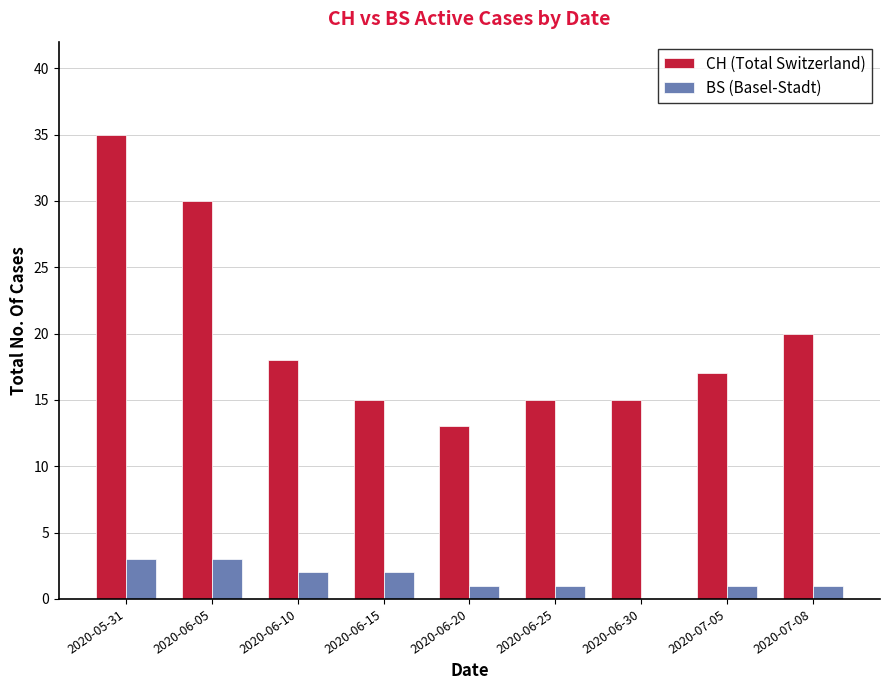

What are all the series names shown in the legend?

CH (Total Switzerland), BS (Basel-Stadt)